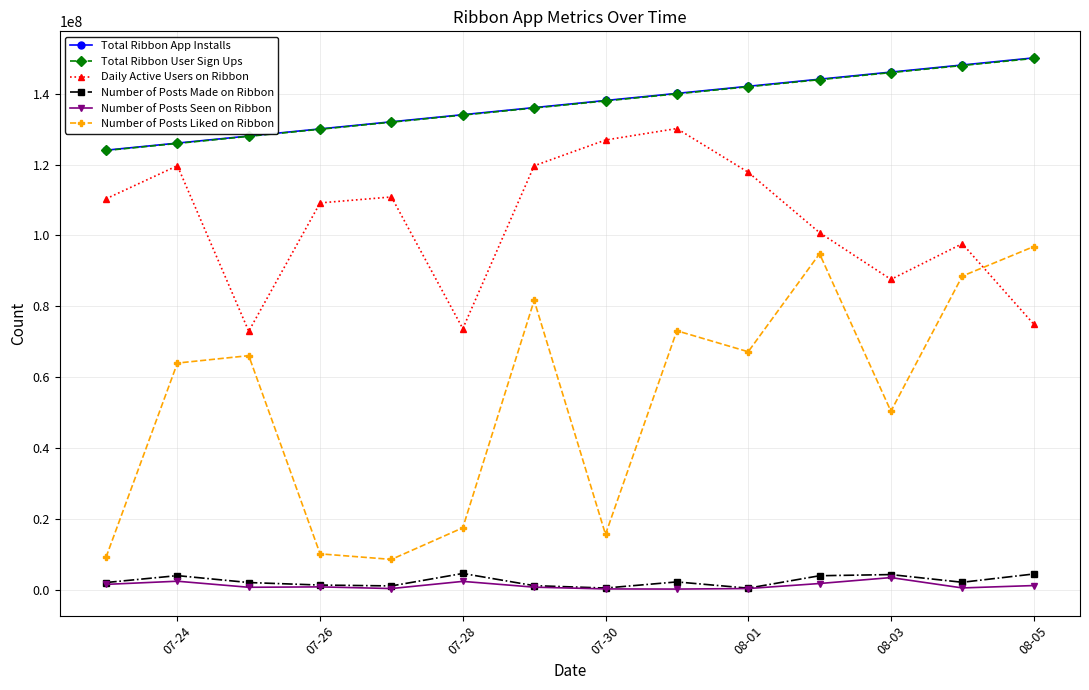

In Number of Posts Made on Ribbon, how many points are higher than both neighbors (excluding endpoints)?

4